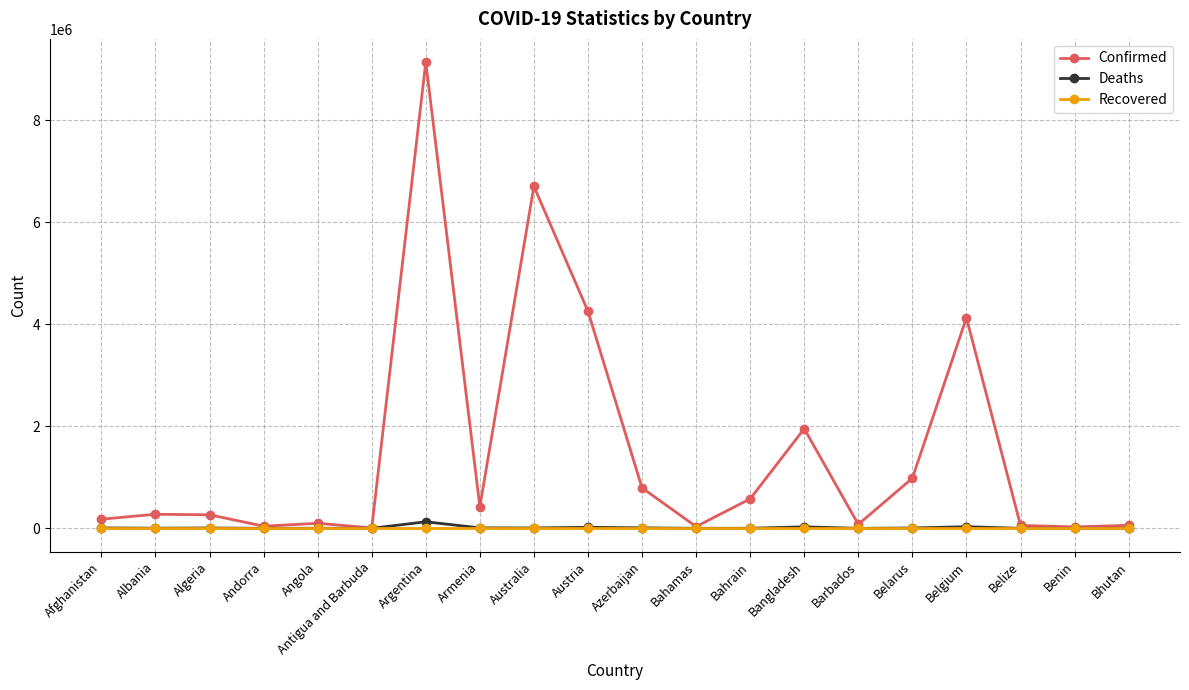

At which category is the sum across all series the highest?

Argentina